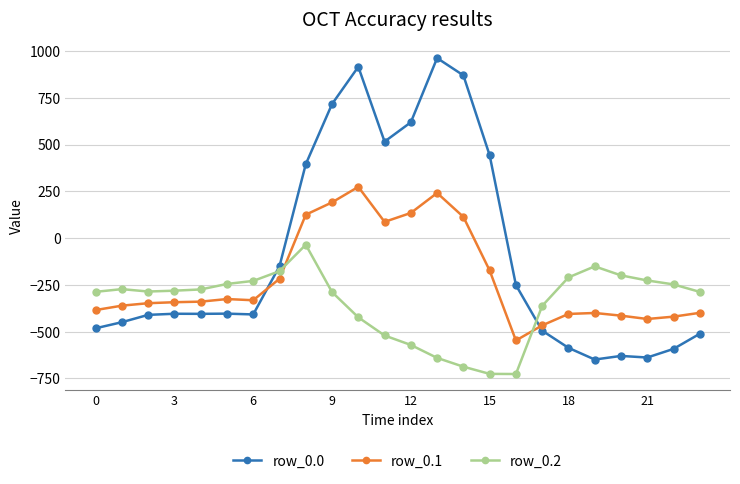

Does the chart have visible grid lines?

Yes